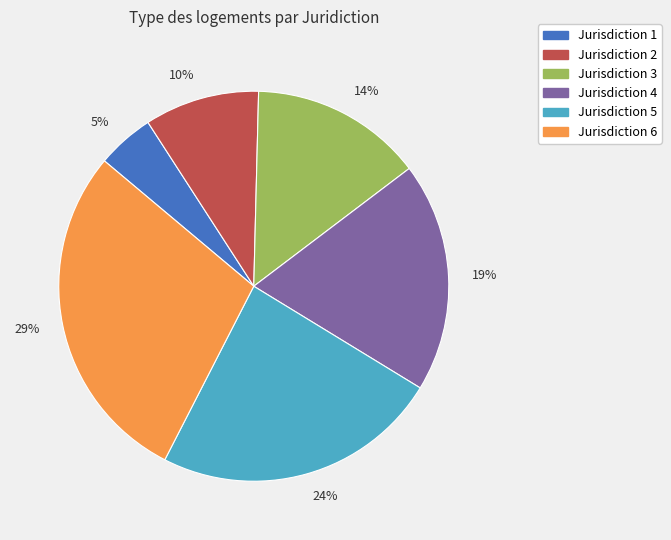

Is it true that 14% is 8% of the pie?

False